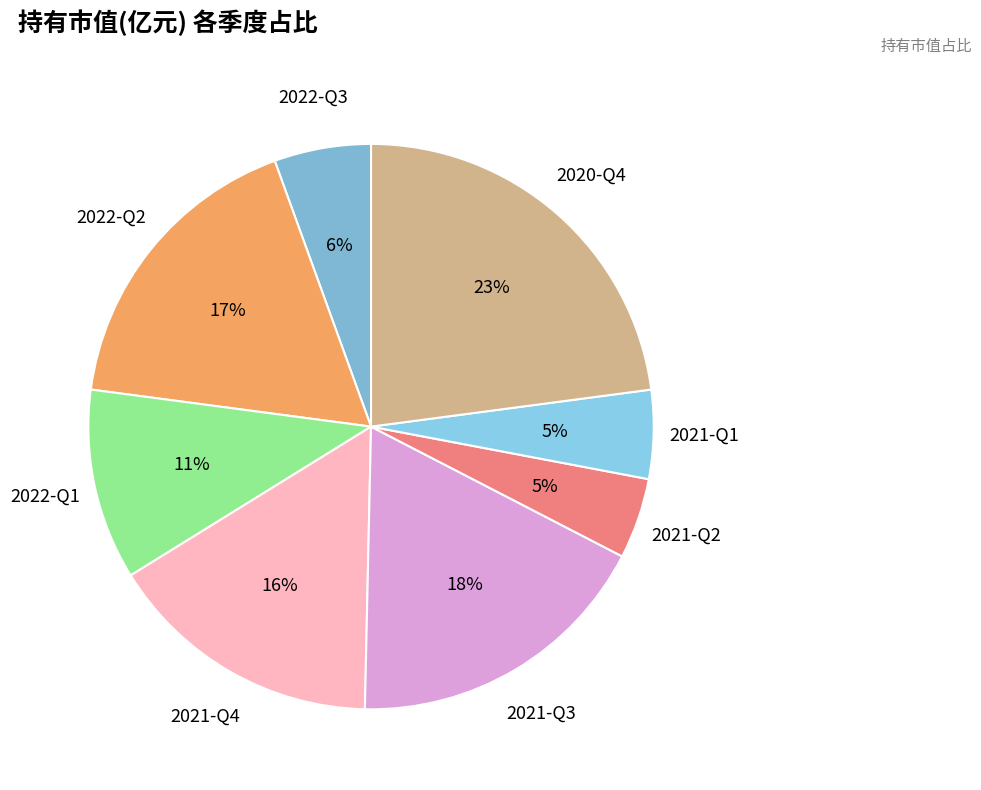

Rank the categories by value from lowest to highest.

2021-Q2, 2021-Q1, 2022-Q3, 2022-Q1, 2021-Q4, 2022-Q2, 2021-Q3, 2020-Q4